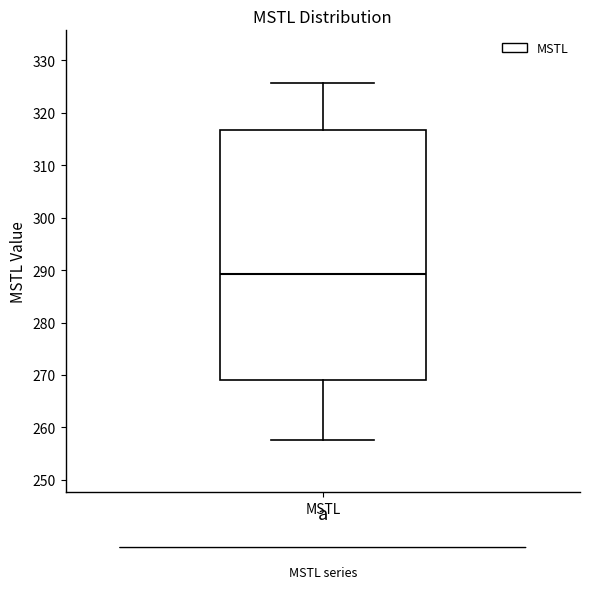

Read this box plot against the y-axis: the position of the median line, the range covered by the box, and the ends of both whiskers. The values are not printed on the chart, so give them approximately, as read against the axis.

median 289, box 269 to 317, whiskers 258 to 326